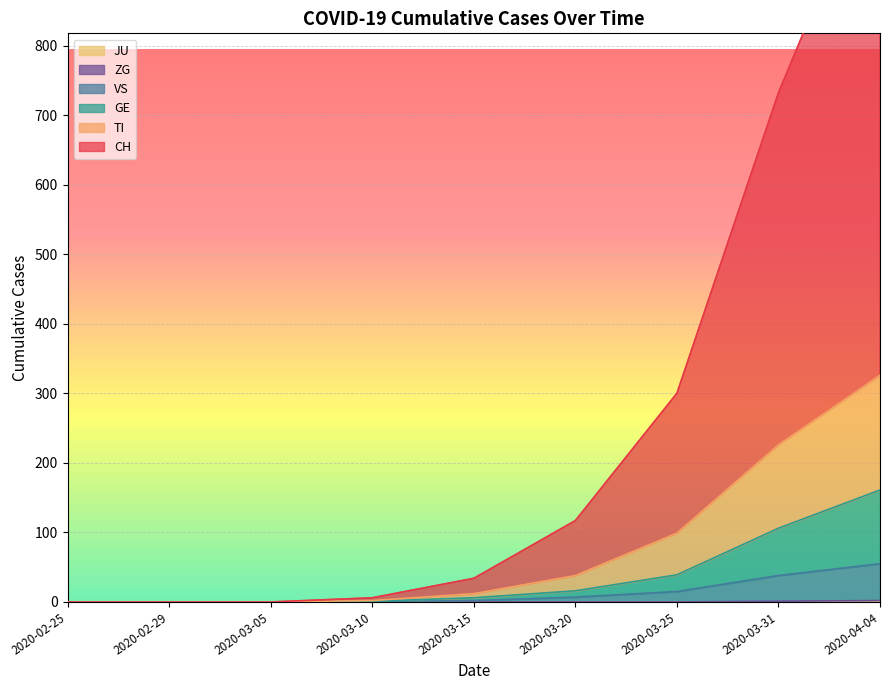

What is the difference between the highest and lowest values at 2020-03-10?

6